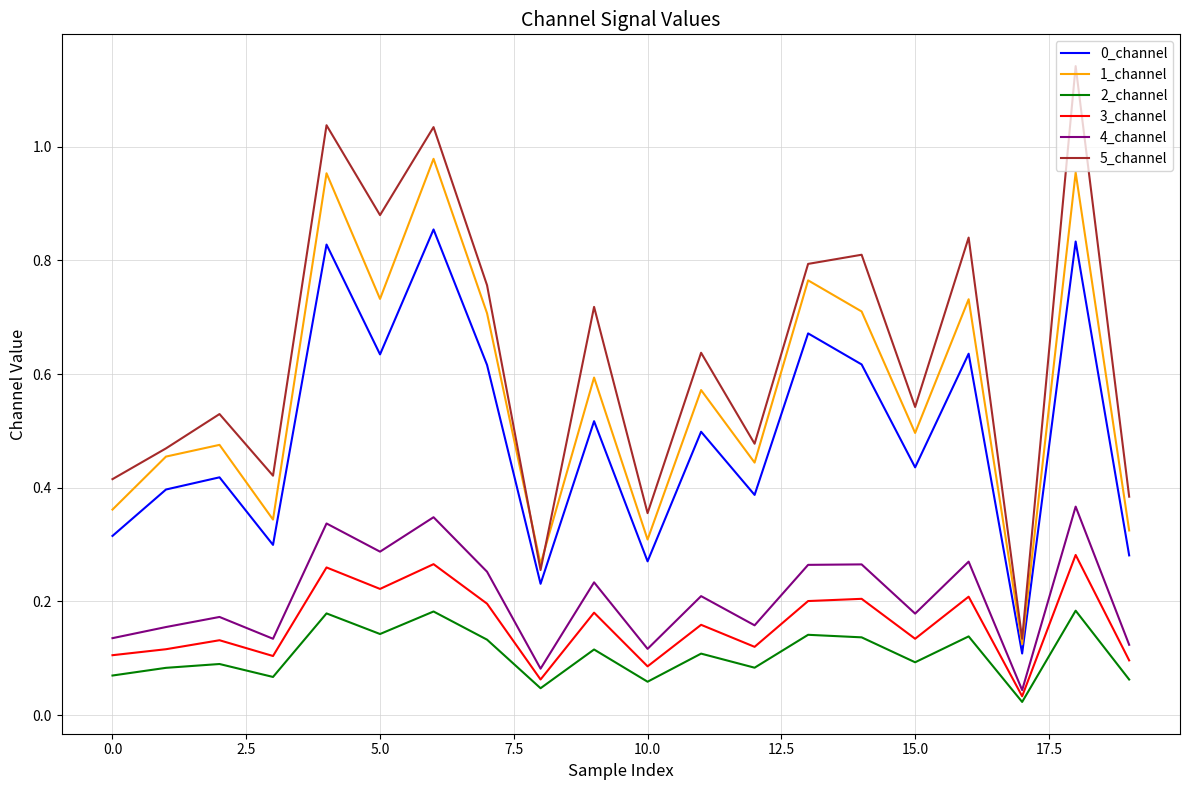

True or false: 3_channel and 0_channel cross at least once.

False